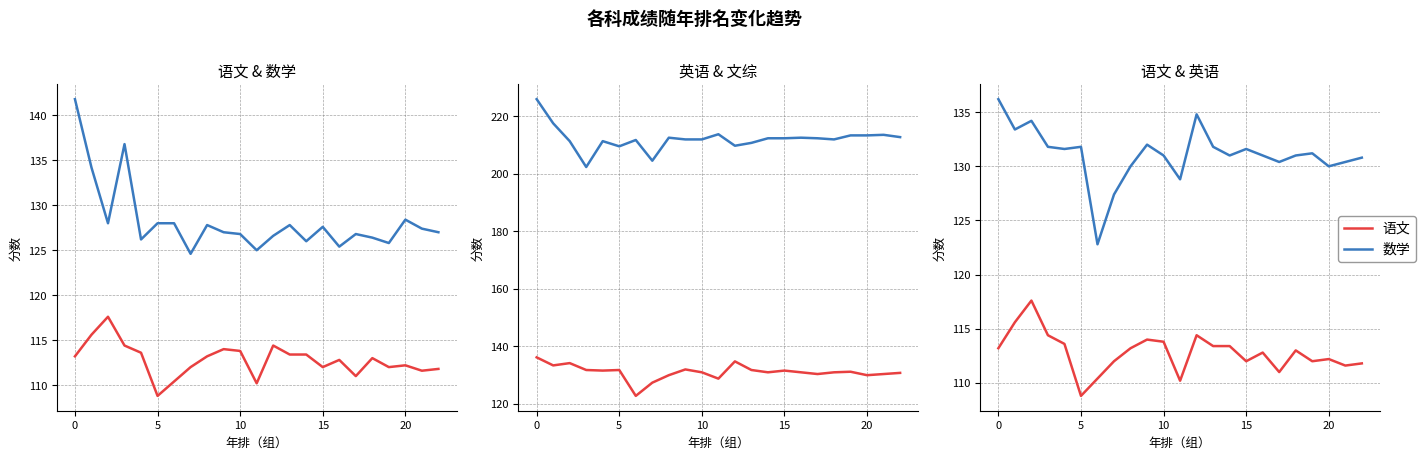

True or false: 文综 has more than 0 points higher than both neighbors.

True